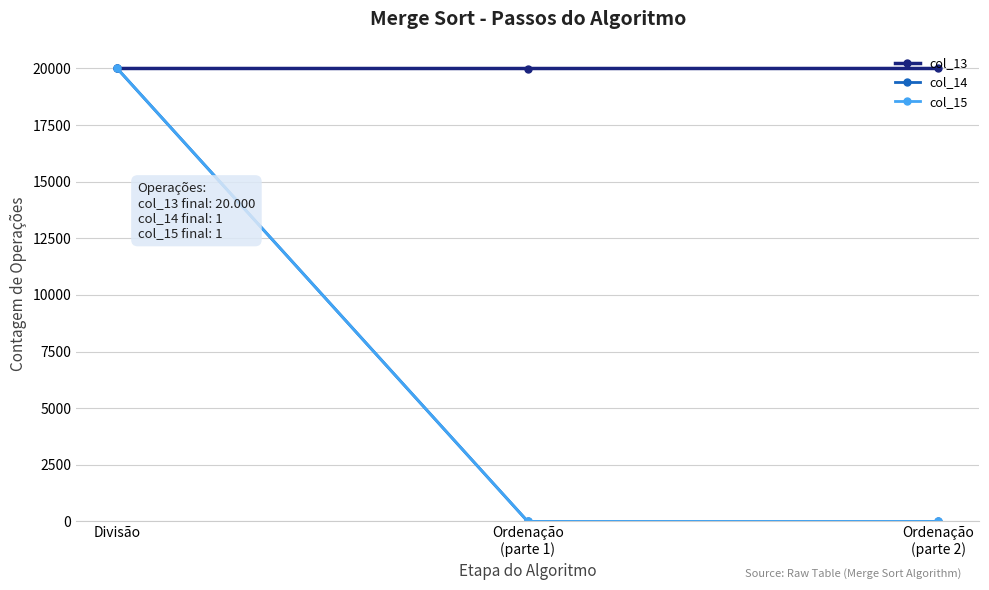

Does the chart have visible grid lines?

Yes